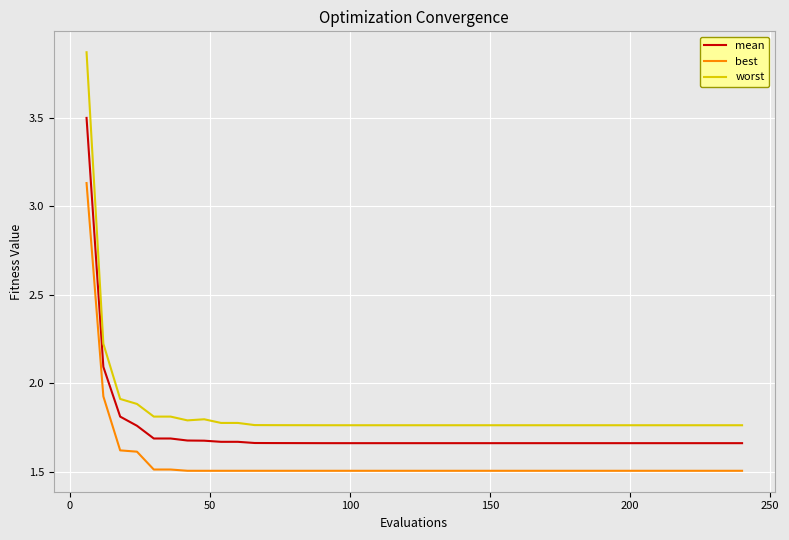

List the series in order of their overall mean, highest first.

worst, mean, best